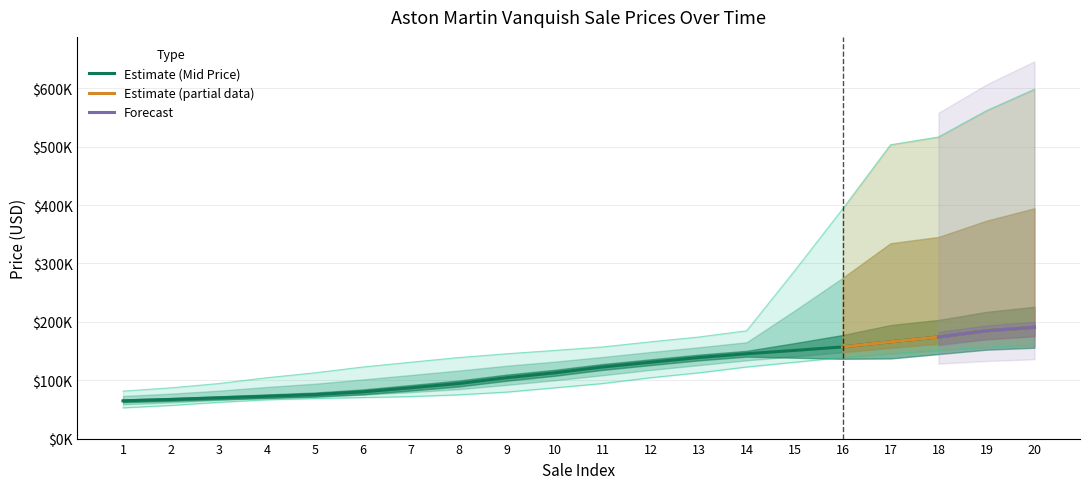

Which has a higher value, 14 or 1?

14